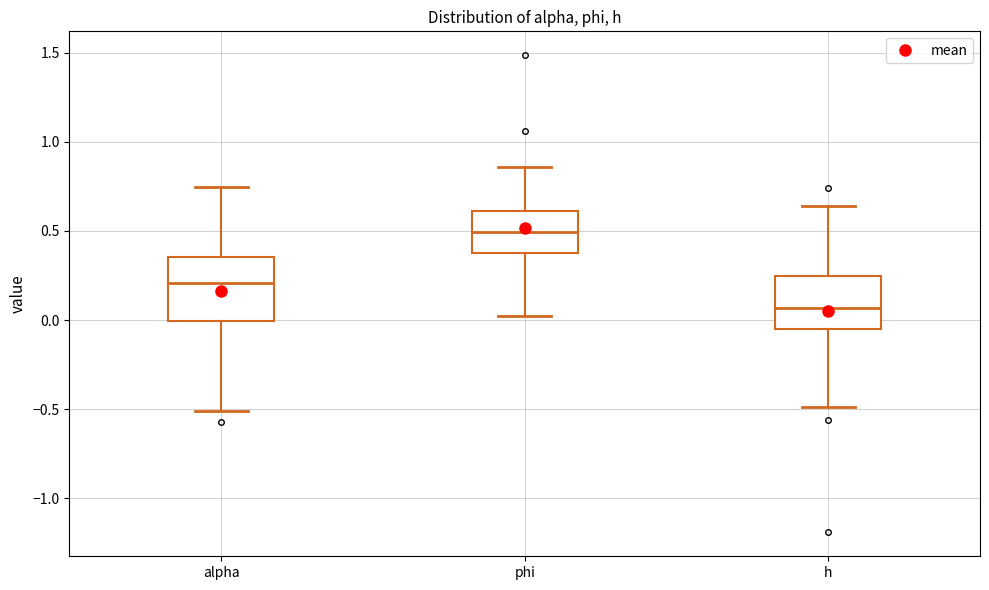

Which box has the highest median line?

phi